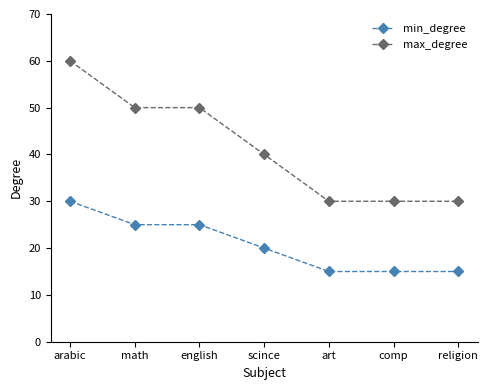

List the series in order of their peak value, highest first.

max_degree, min_degree